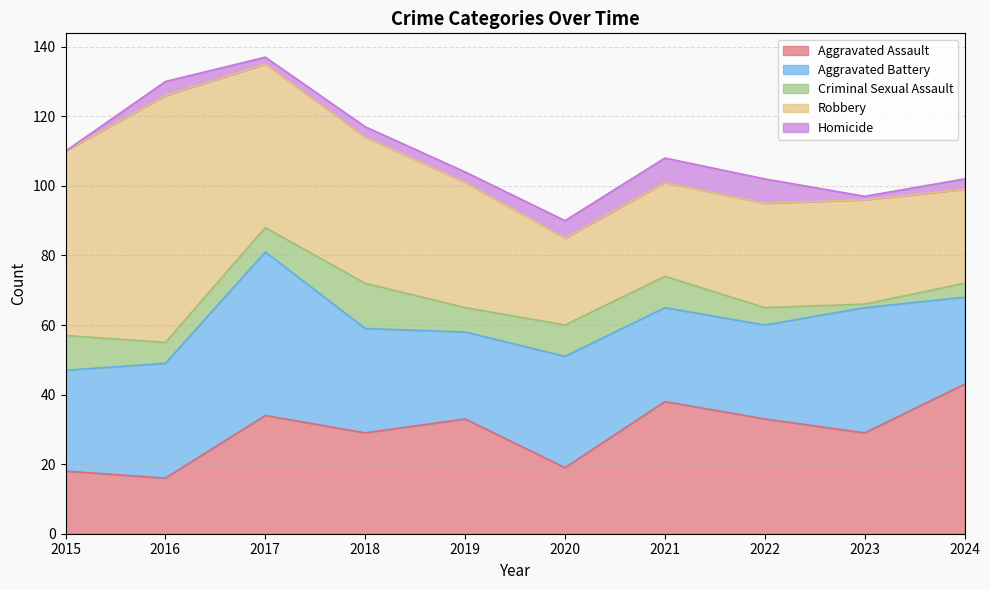

What is the difference between the Criminal Sexual Assault values at 2019 and 2022?

2